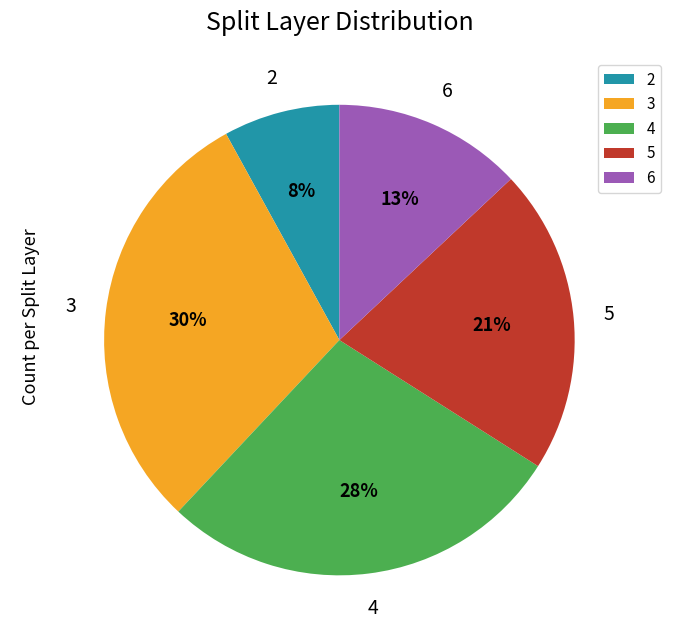

True or false: 2 accounts for 1% of the total.

False